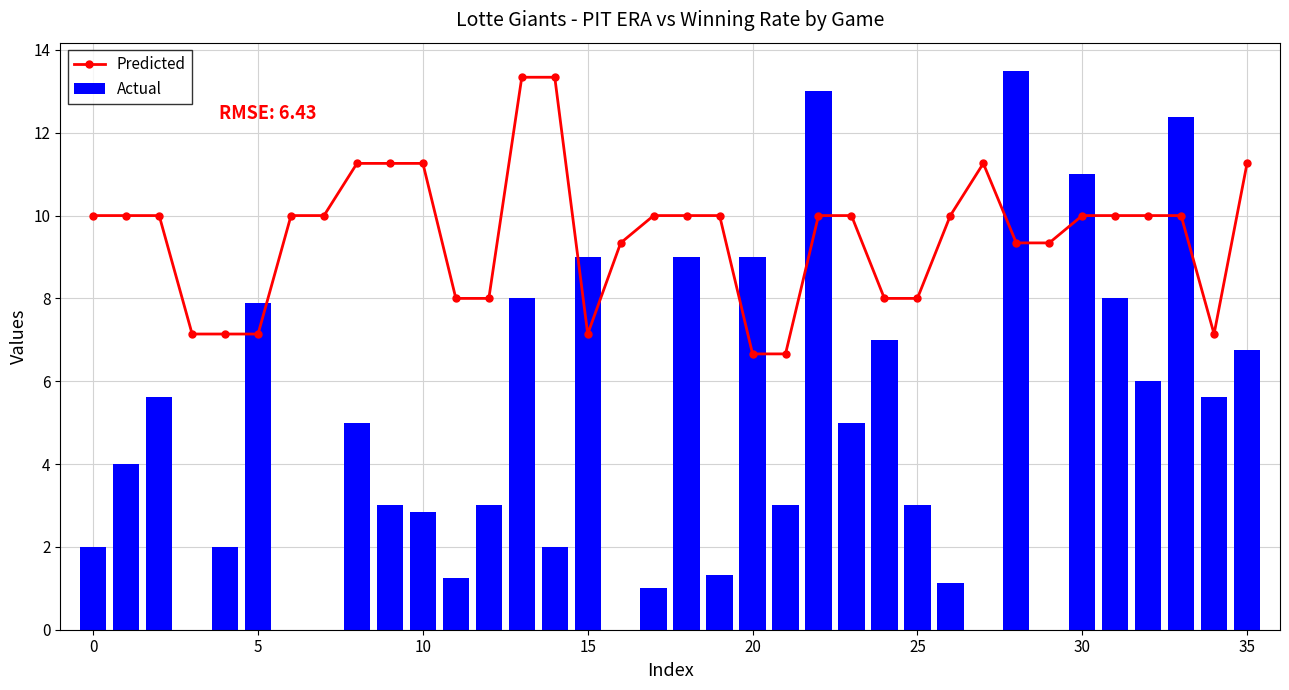

At which label does Predicted reach its peak?

13